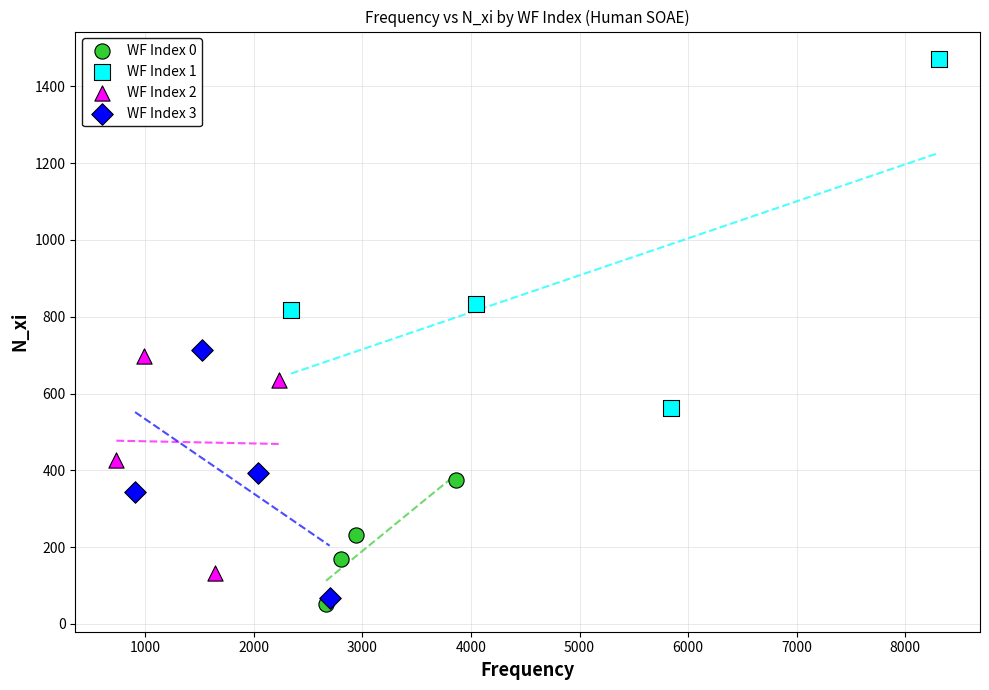

Which series contains the highest Y value?

WF Index 1